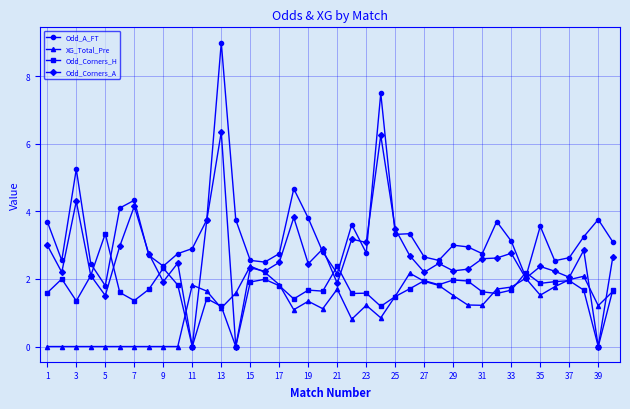

What is the highest value of the XG_Total_Pre series?

2.4